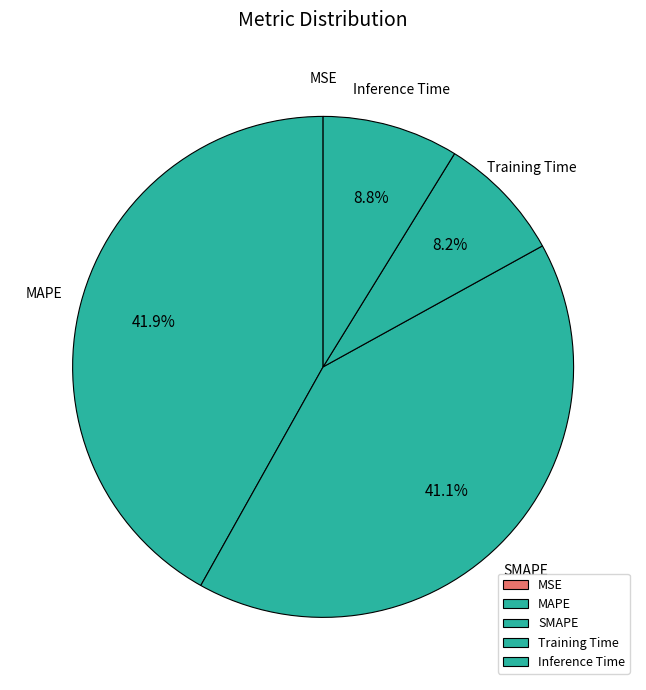

Between Inference Time and Training Time, which is larger?

Inference Time